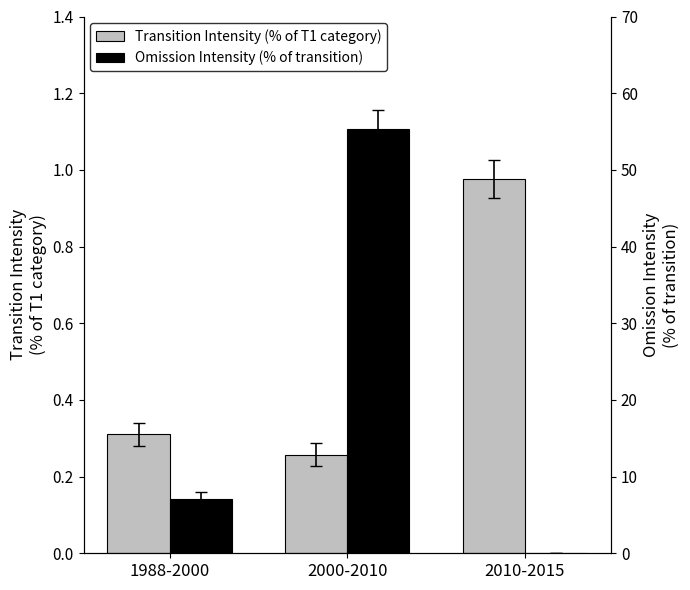

The Transition Intensity (% of T1 category) series shows 0.3 at 2000-2010. True or false?

True